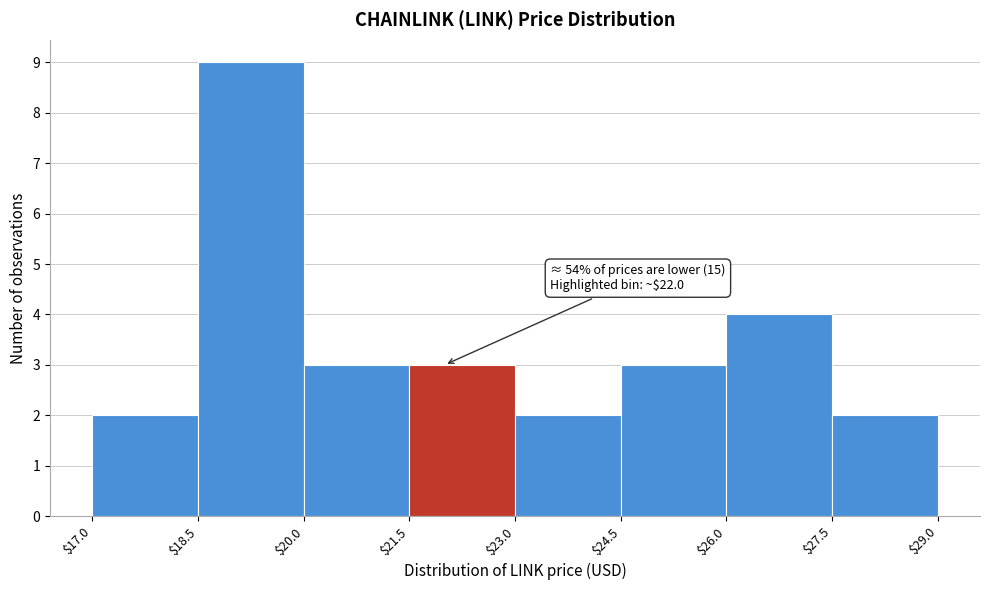

Which range on the x-axis has the tallest bar?

$18.5 to $20.0